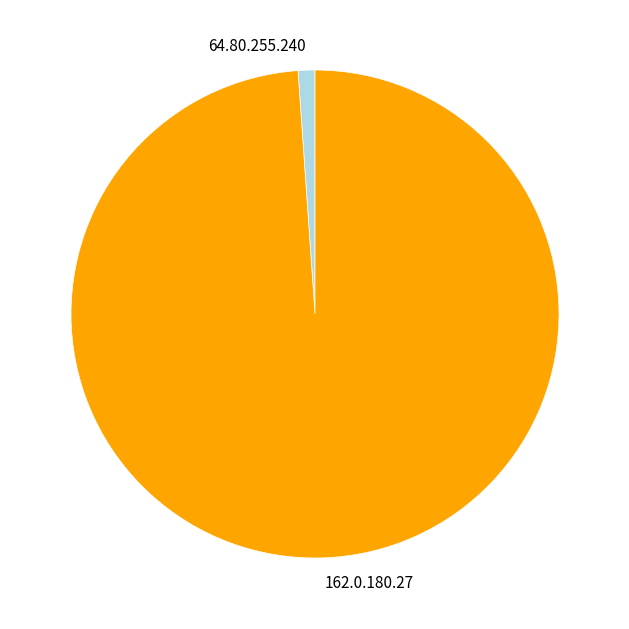

How many slices are in this pie chart?

2